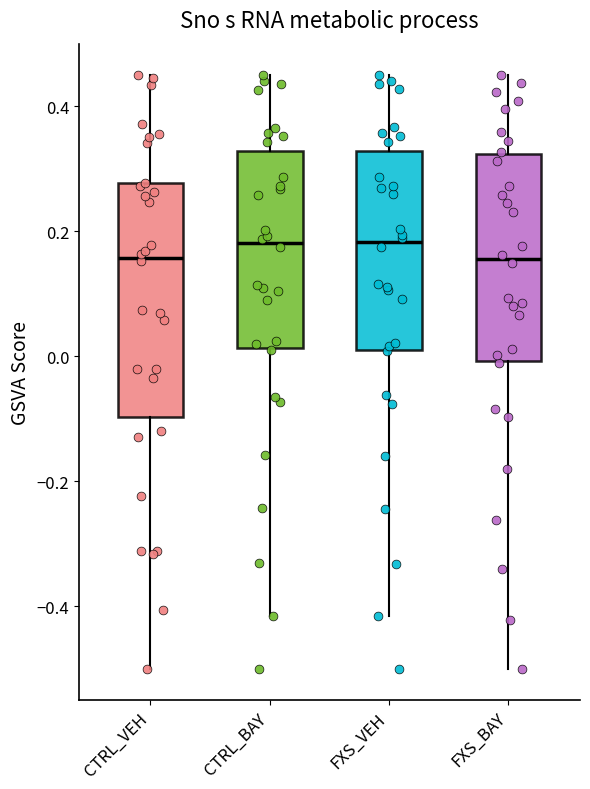

Where does the lower whisker of the box for CTRL_VEH end on the y-axis? The values are not printed on the chart, so give them approximately, as read against the axis.

-0.50